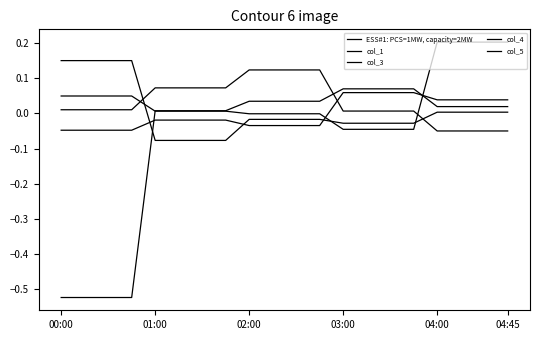

How many times do col_3 and col_1 cross each other?

3